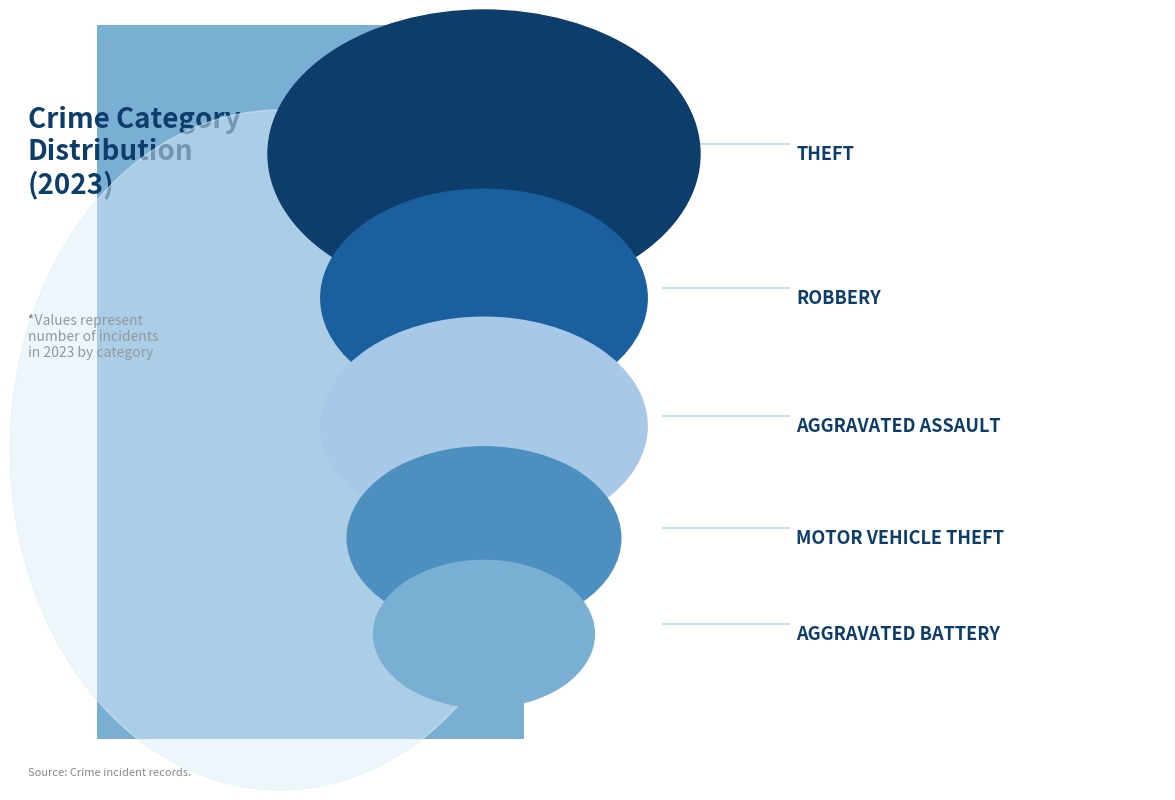

How many segments does this pie chart have?

5